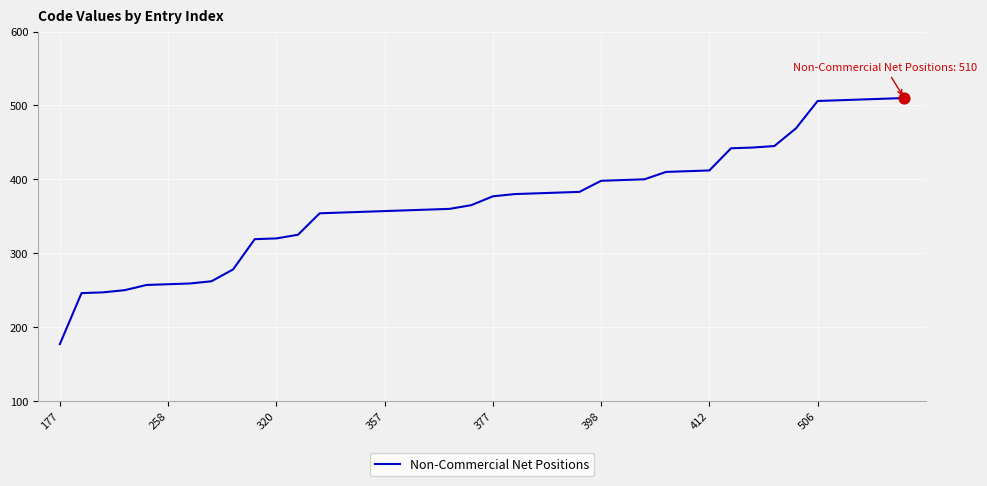

What is the minimum value shown in the chart?

177